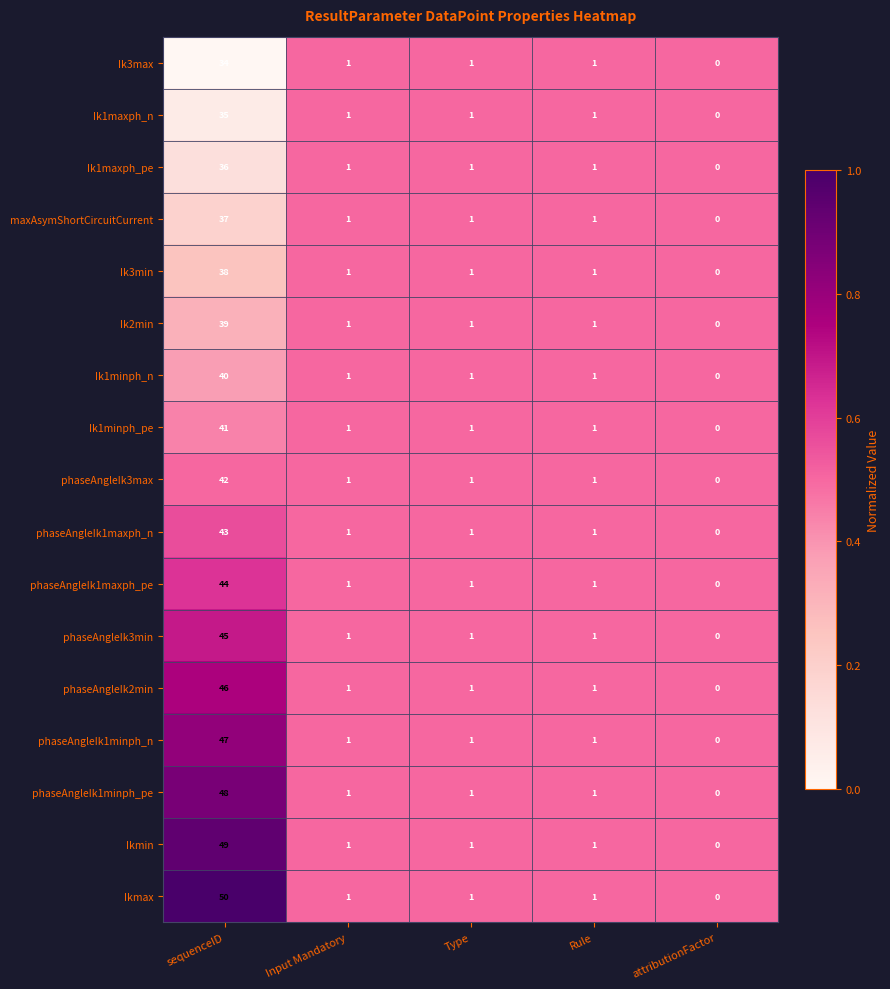

What is the average value of the Ik2min series?

8